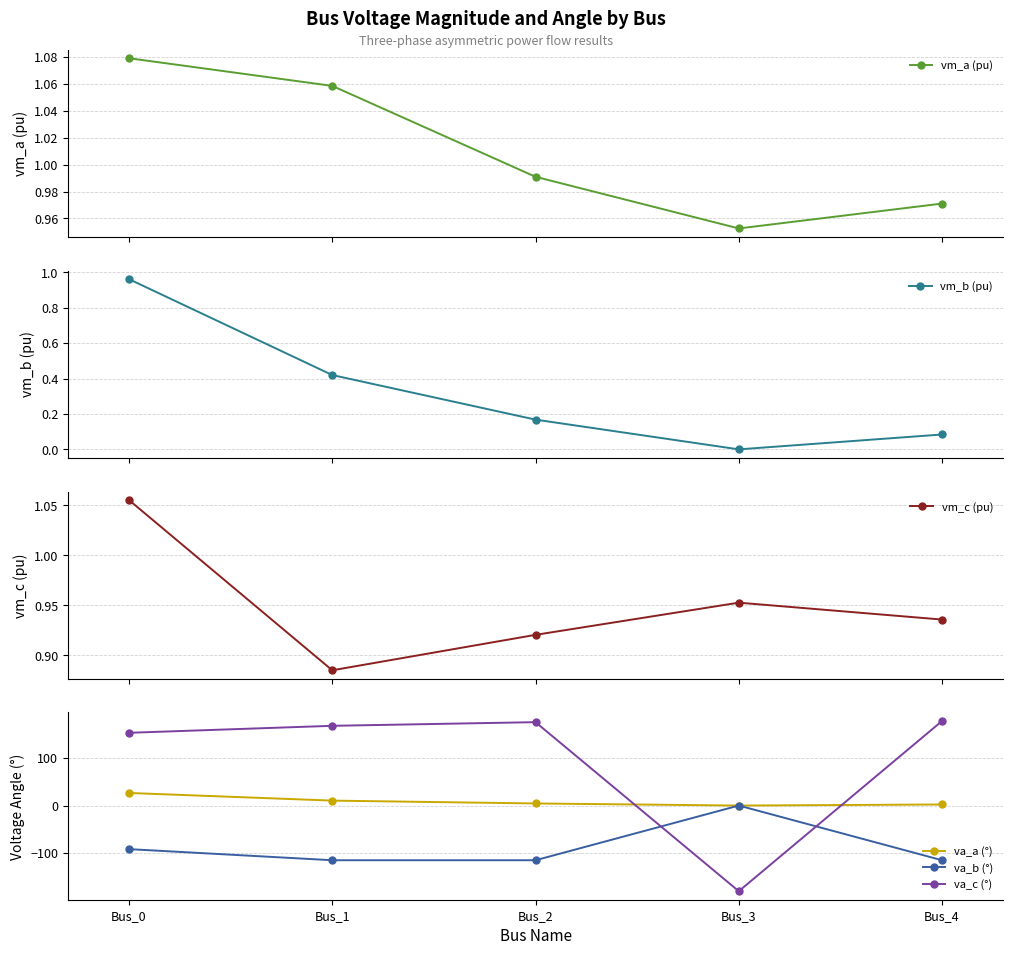

What is the difference between the maximum and second lowest values in the vm_a (pu) series?

0.1